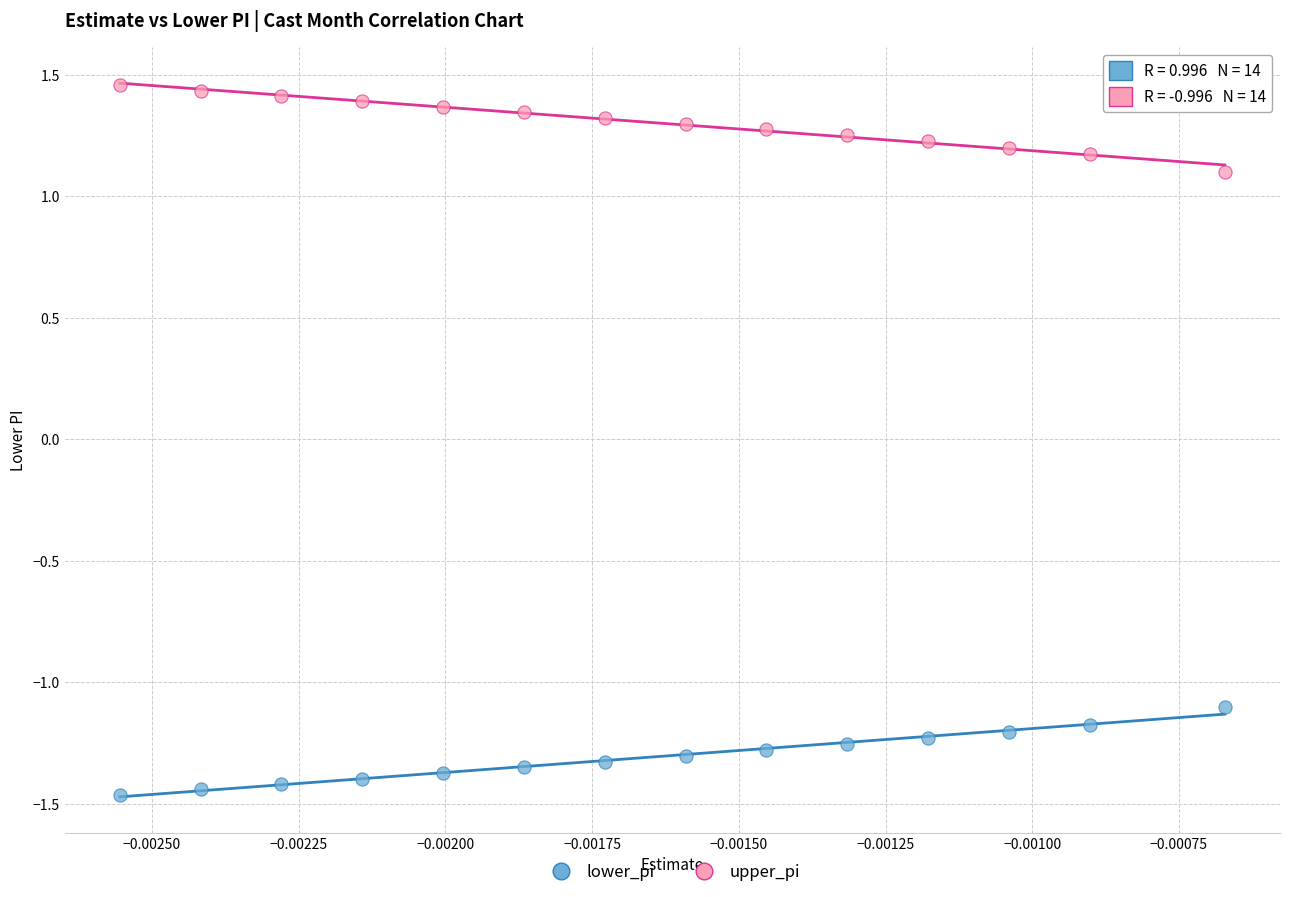

Which series contains the lowest Y value?

lower_pi